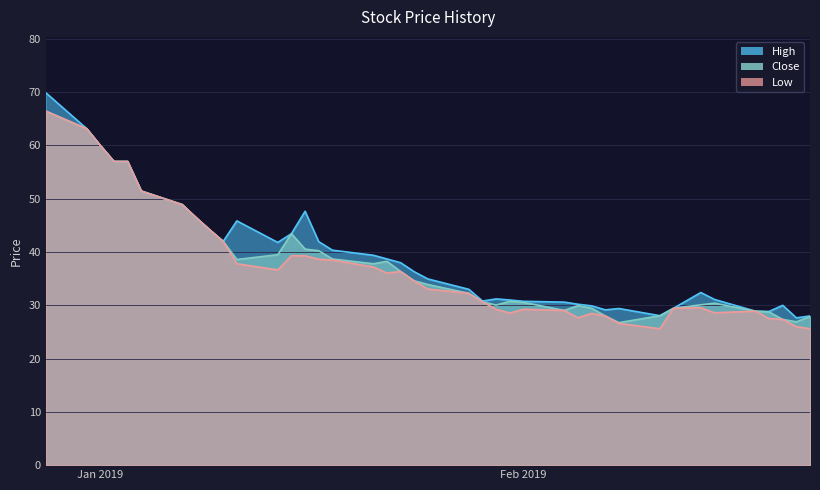

At which category does the chart reach its peak across all series?

2018-12-28